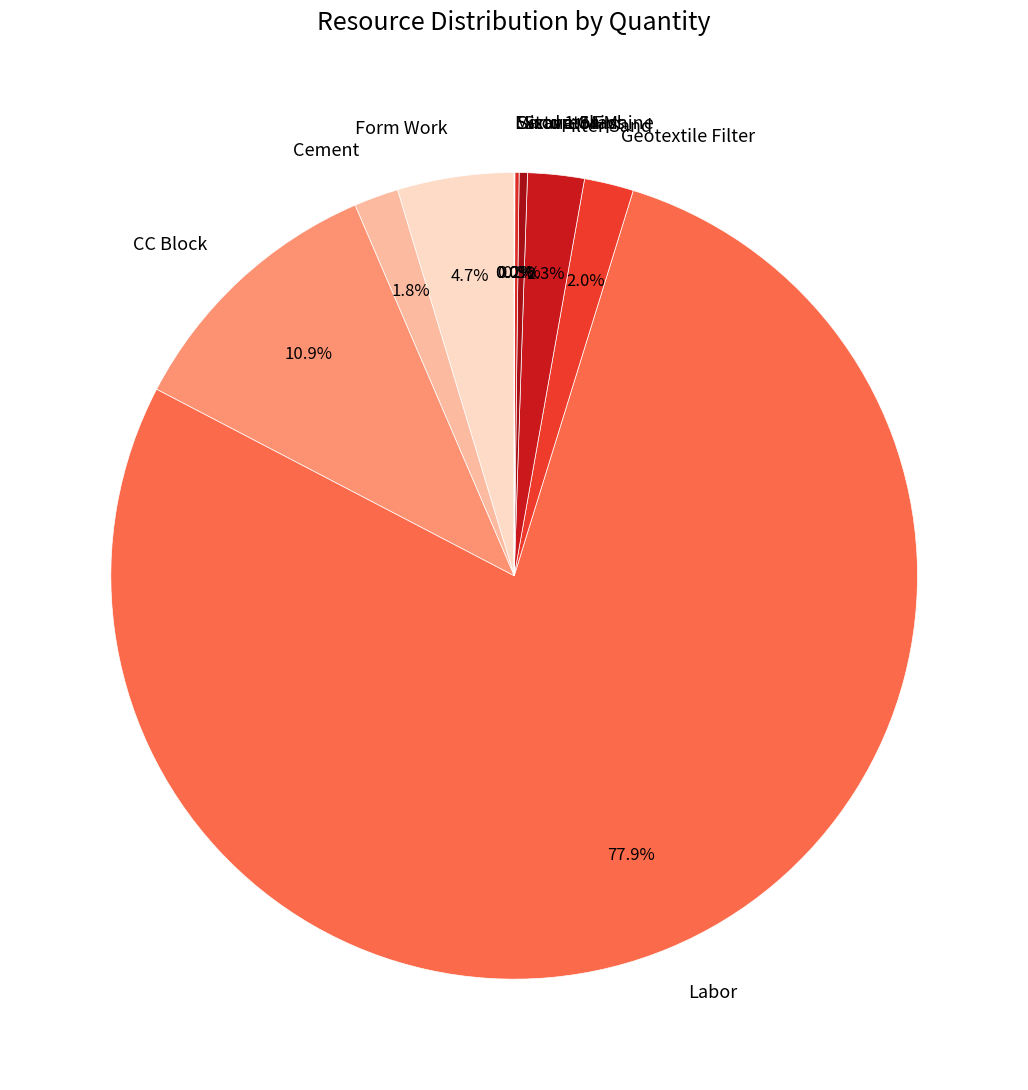

Which slice is the largest?

Labor